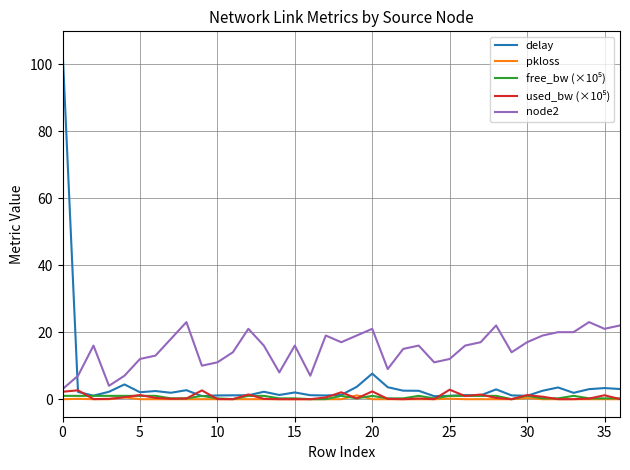

True or false: node2 and pkloss cross at least once.

False